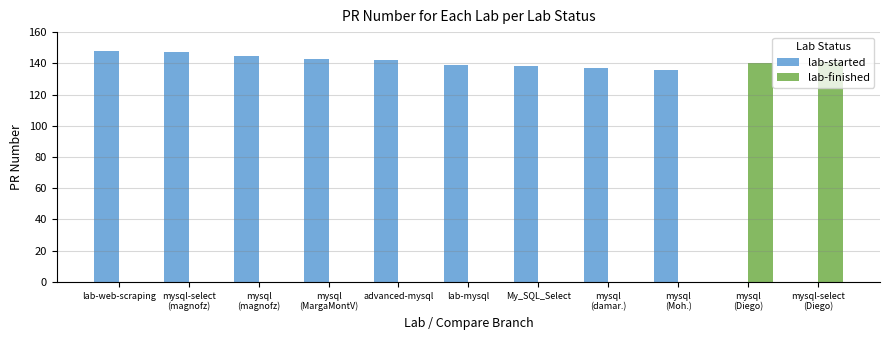

At which category does the chart reach its peak across all series?

lab-web-scraping